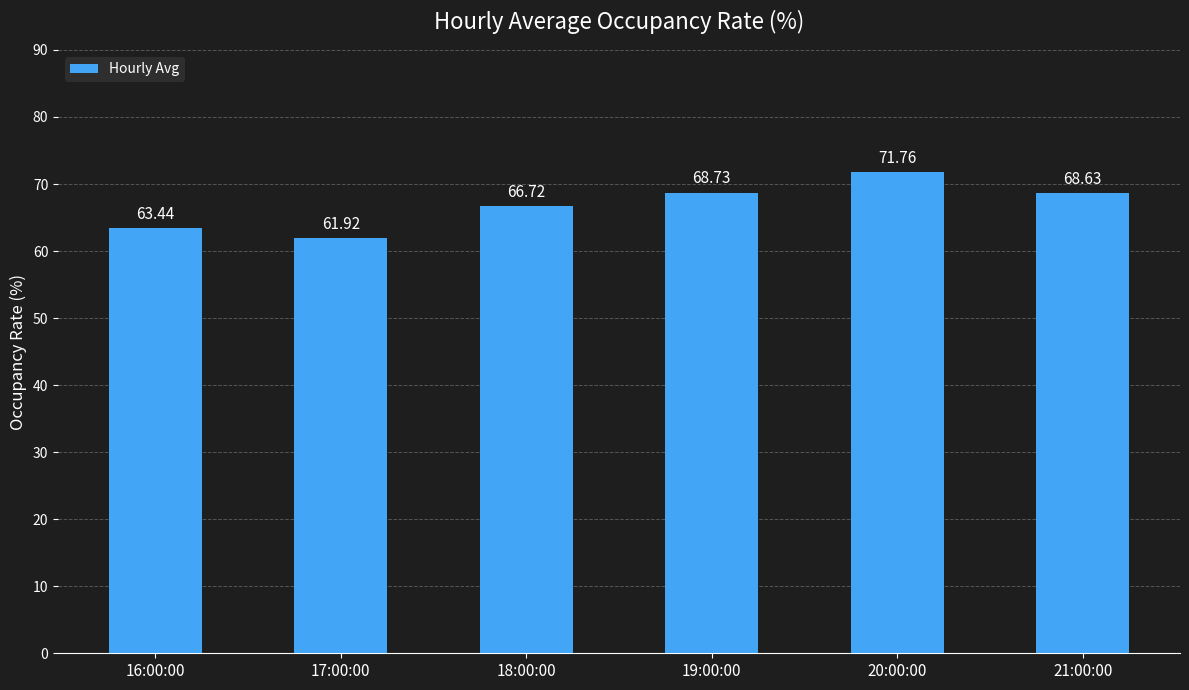

Reading right to left, what are all the values shown in this chart?

21:00:00=68.6	20:00:00=71.8	19:00:00=68.7	18:00:00=66.7	17:00:00=61.9	16:00:00=63.4